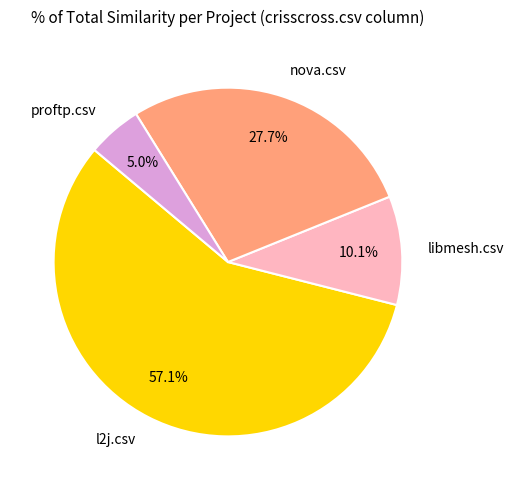

What percentage is NOT represented by libmesh.csv?

89.9%